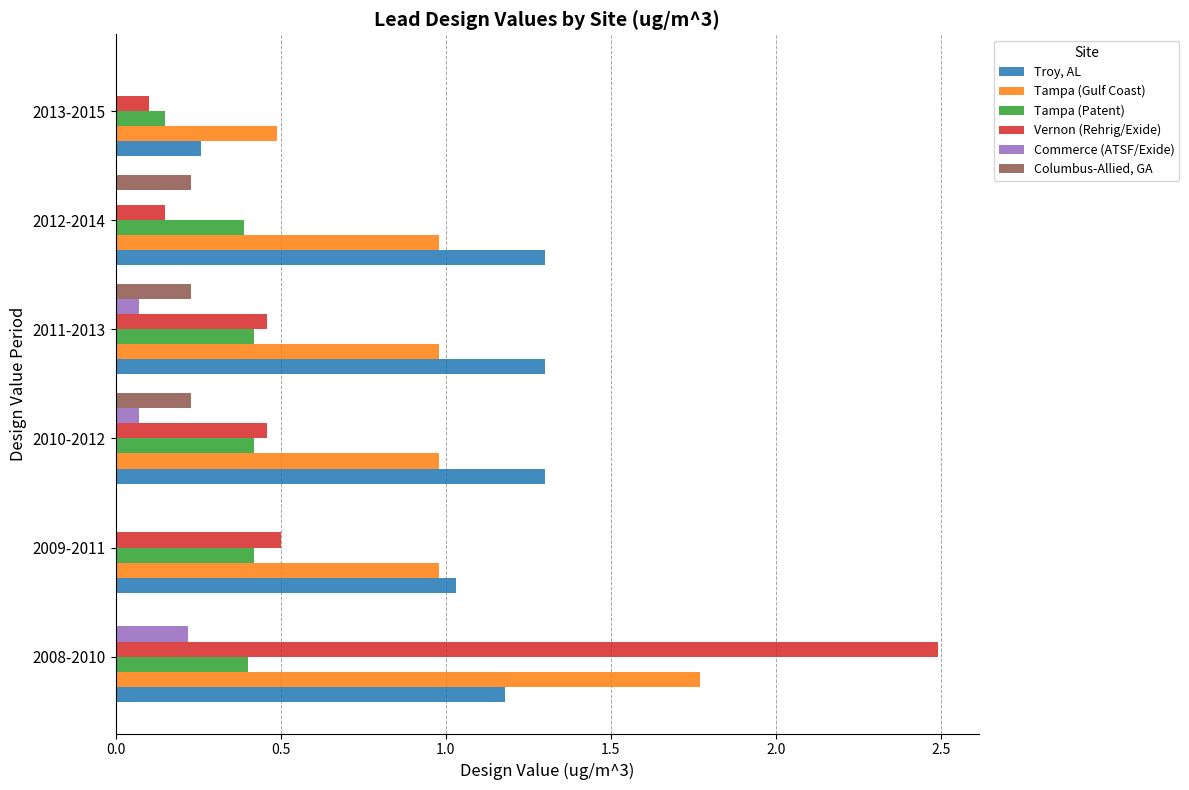

What is the maximum value shown in the chart?

2.5